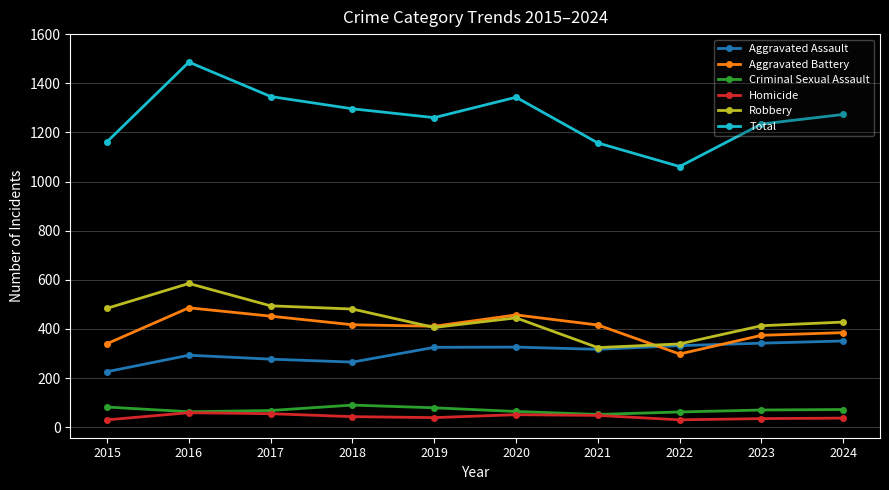

At how many categories does at least one series exceed 768?

10